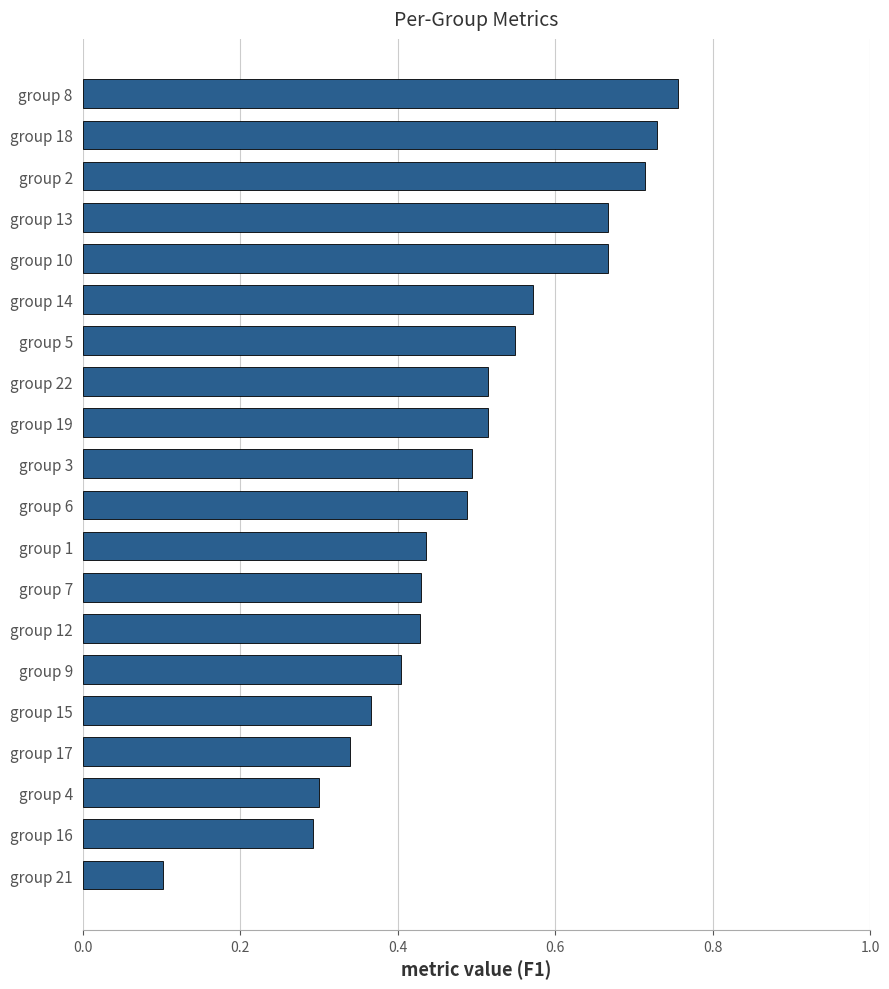

Is it true that the value at group 9 is 0.2?

False